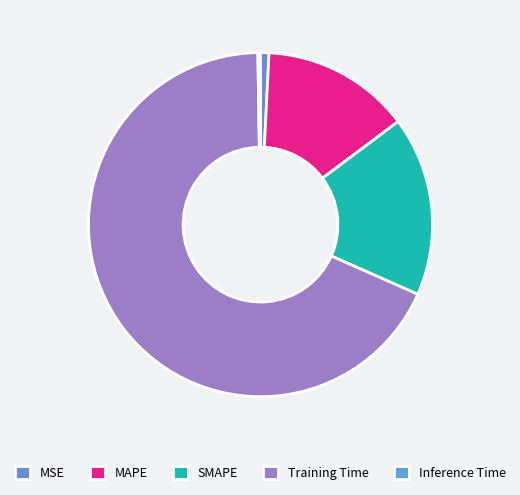

How many slices are in this pie chart?

5